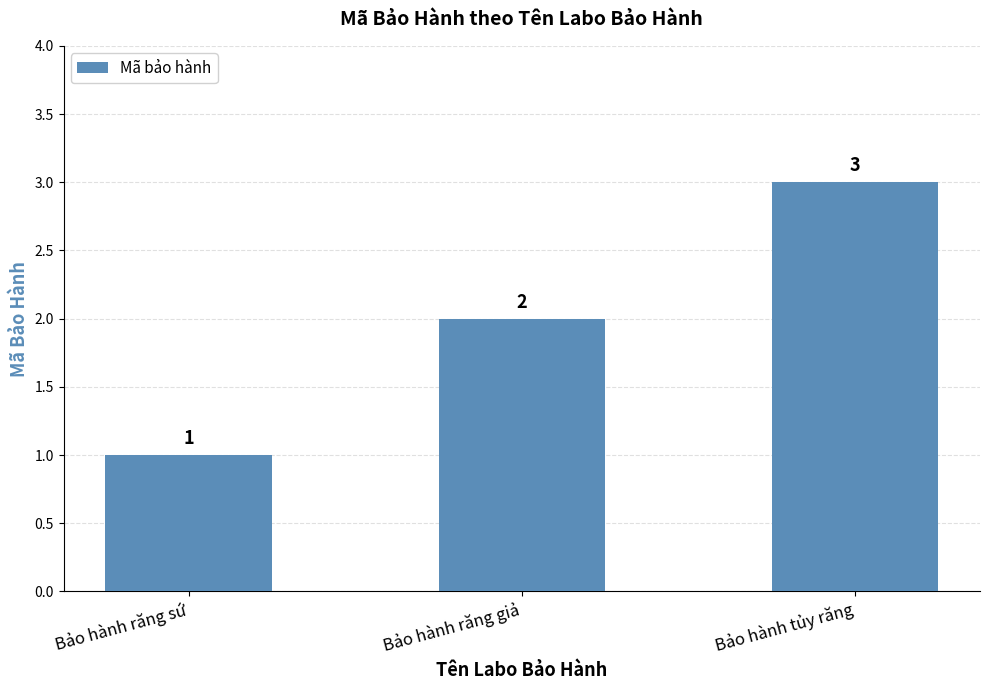

At which category does the chart reach its minimum across all series?

Bảo hành răng sứ